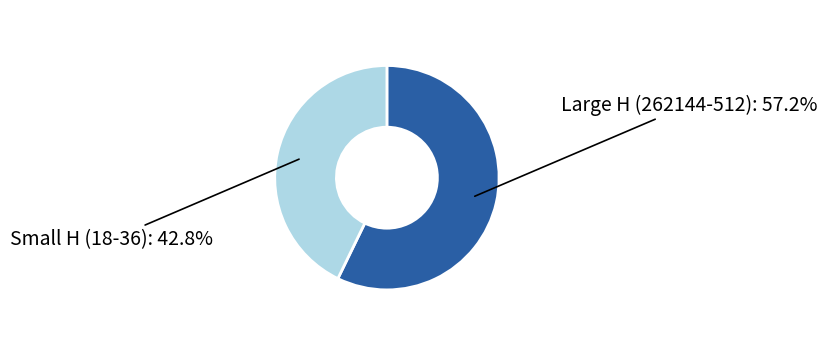

Approximately how many times larger is the value at Small H (18-36) compared to Large H (262144-512)?

0.7